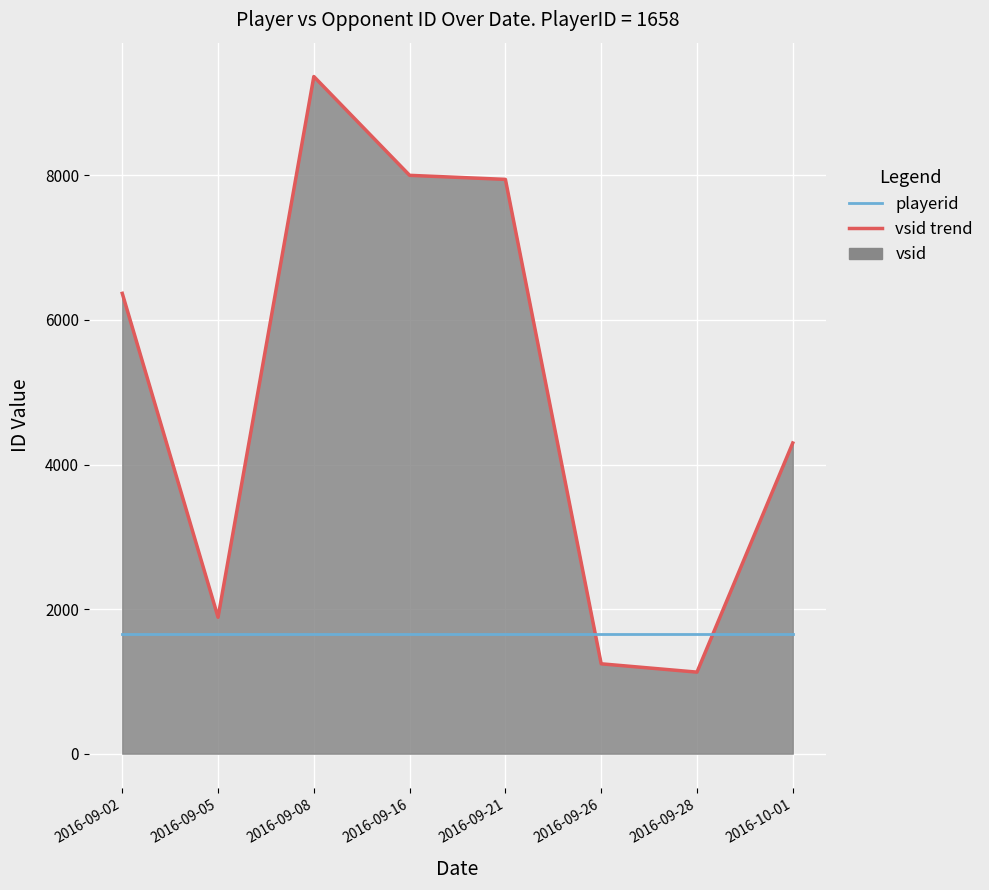

Reading right to left, transcribe all the data shown in this chart.

vsid trend: 4298	1128	1243	7945	8001	9368	1887	6368
playerid: 1658	1658	1658	1658	1658	1658	1658	1658